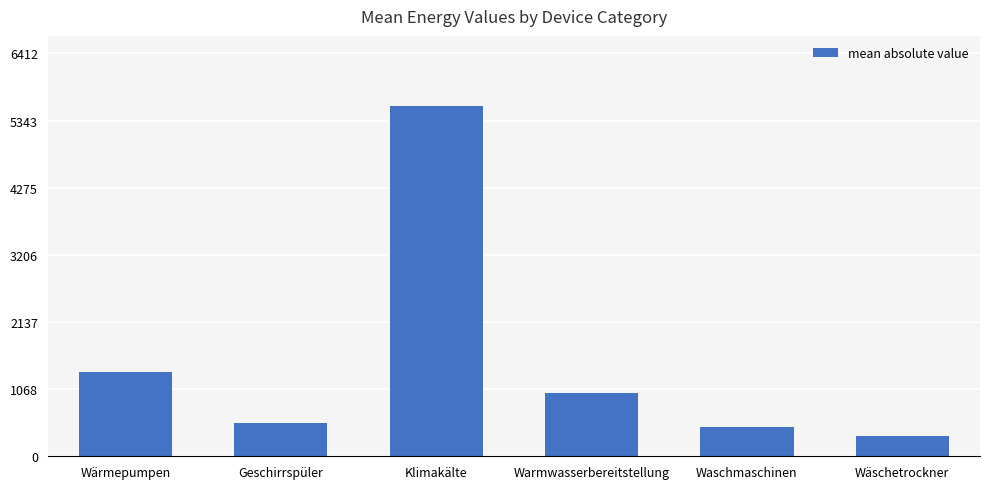

What is the label of the 2nd bar from the left?

Geschirrspüler